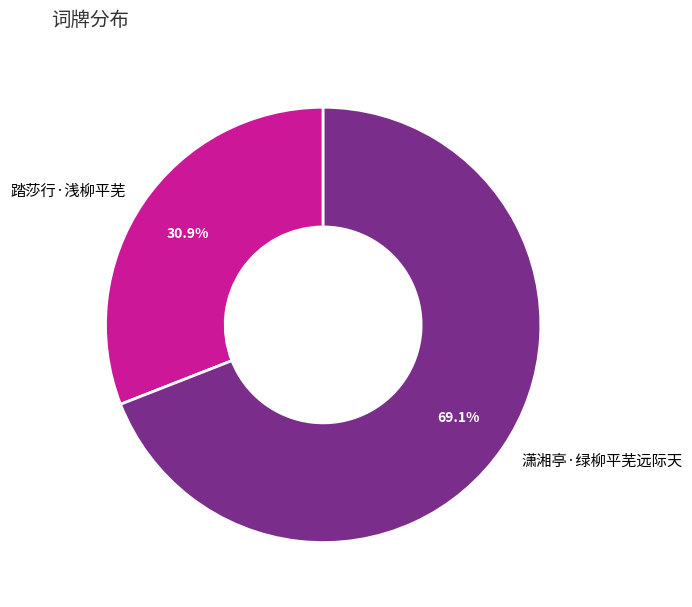

Rank the categories by value from highest to lowest.

潇湘亭·绿柳平芜远际天, 踏莎行·浅柳平芜